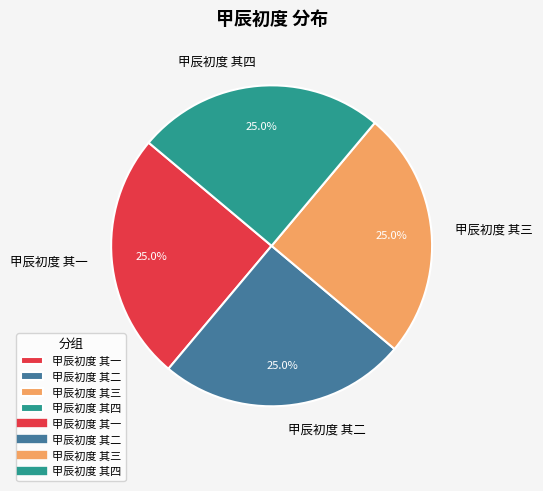

To the nearest percent, what percentage of the pie is 甲辰初度 其三?

25%